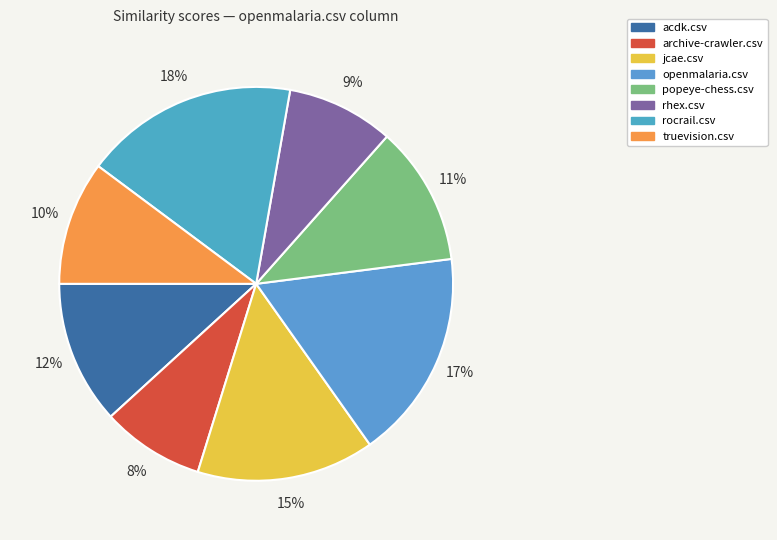

Does any single category account for the majority?

No